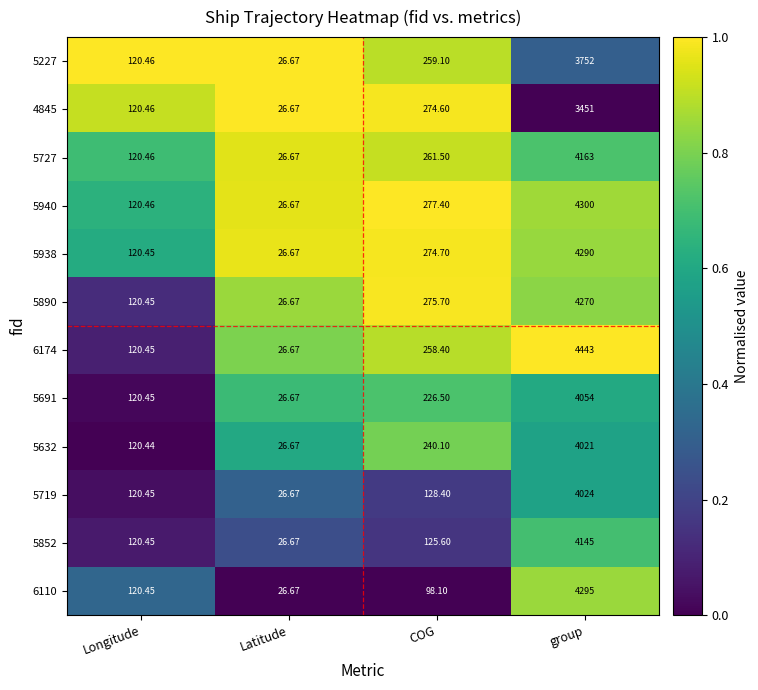

Which label corresponds to the largest value in the chart?

group